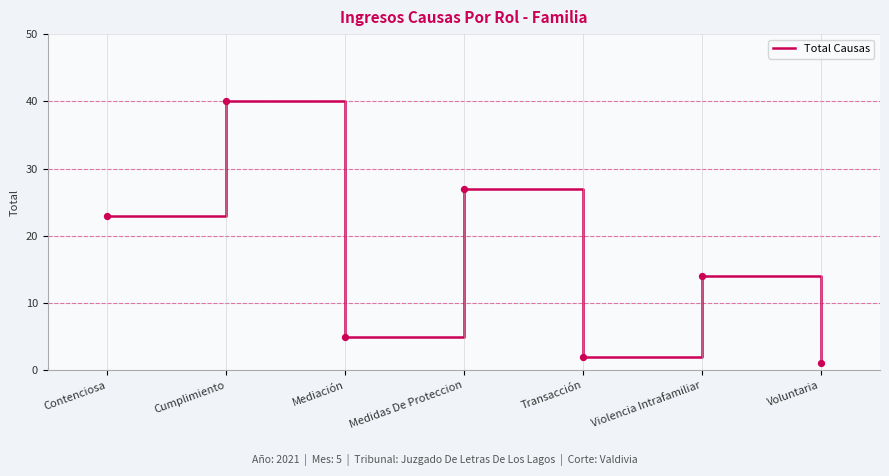

What is the ratio of the value at Transacción to the value at Voluntaria?

2.0